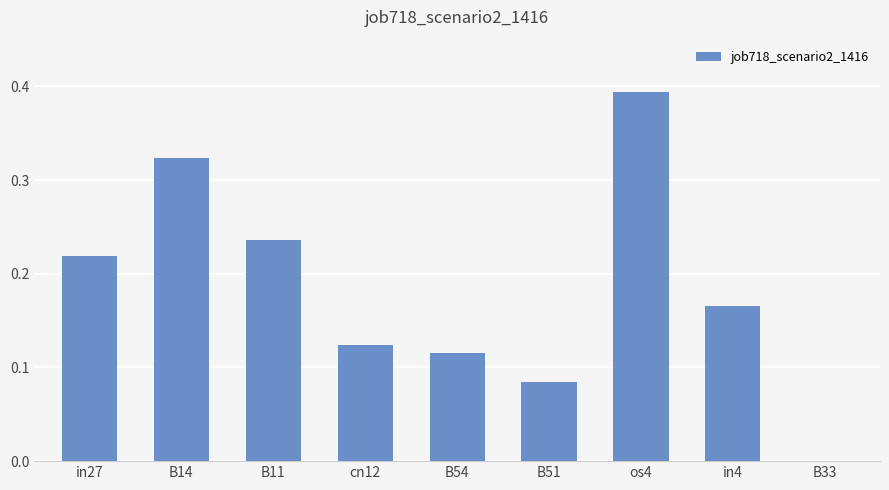

What is the sum of all values?

1.7